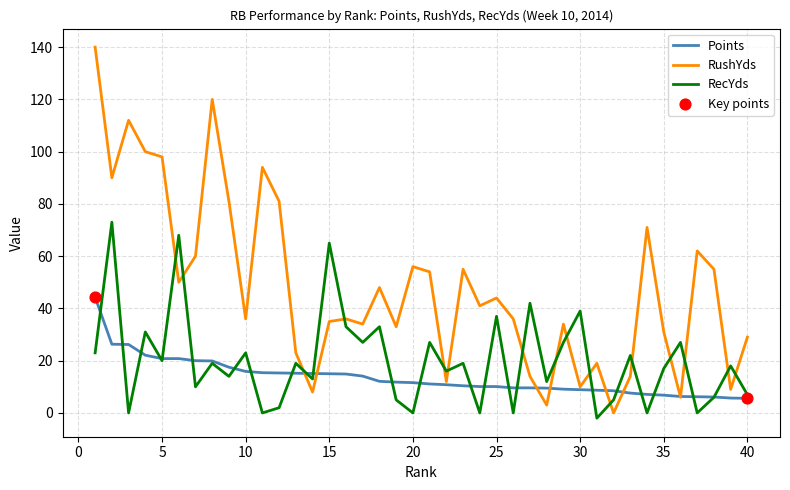

Which series has the largest total across all categories?

RushYds